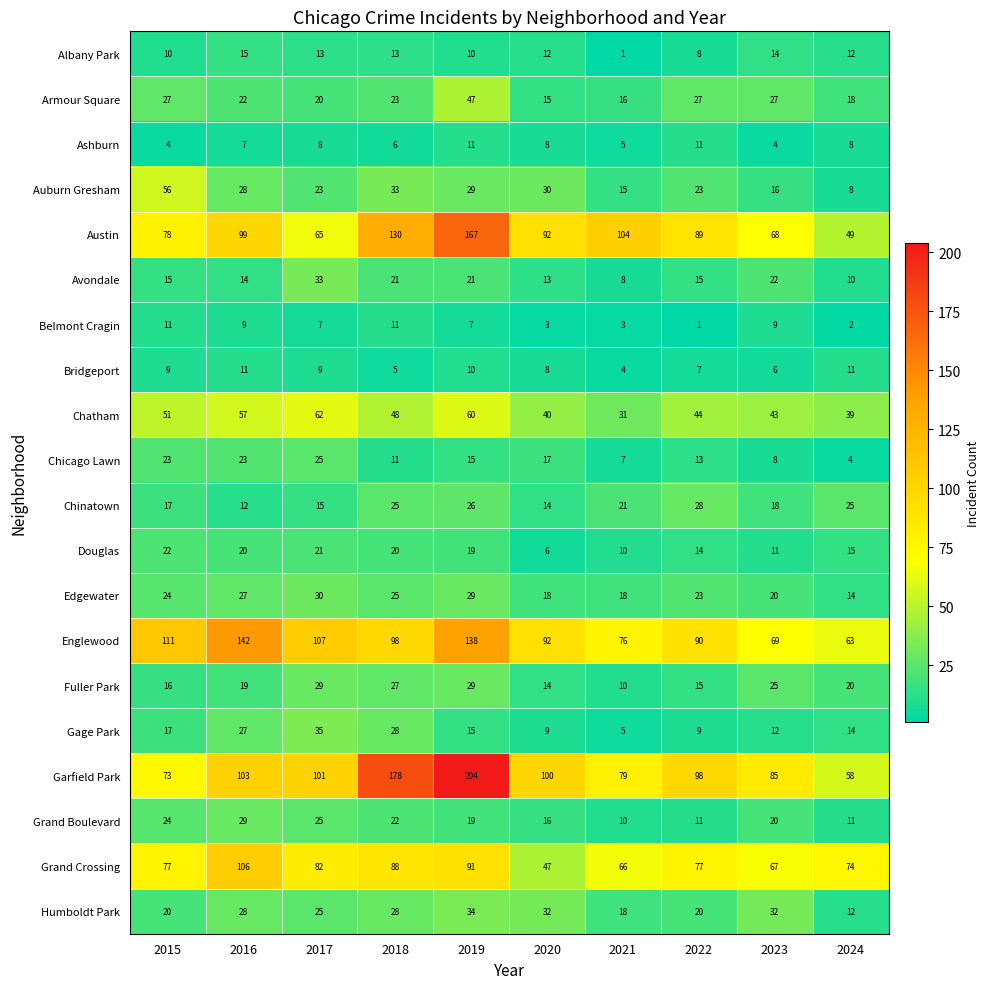

True or false: Auburn Gresham has a value of 16 at 2023.

True